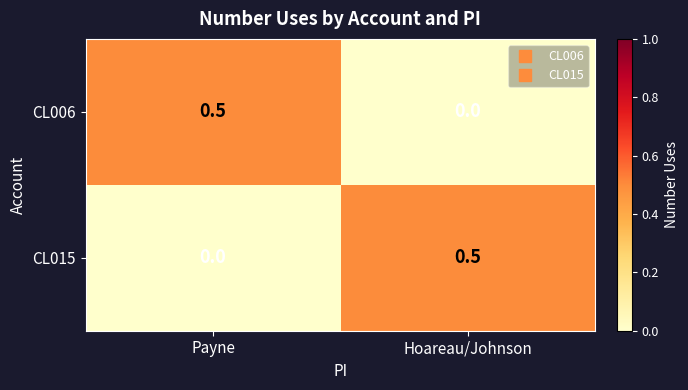

At Hoareau/Johnson, list the series in order from smallest to largest.

CL006, CL015